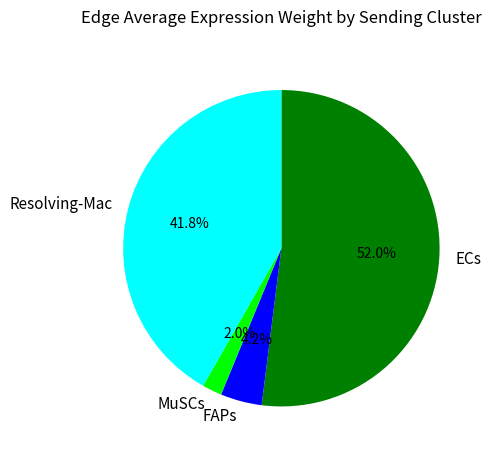

Count the number of slices in the pie.

4